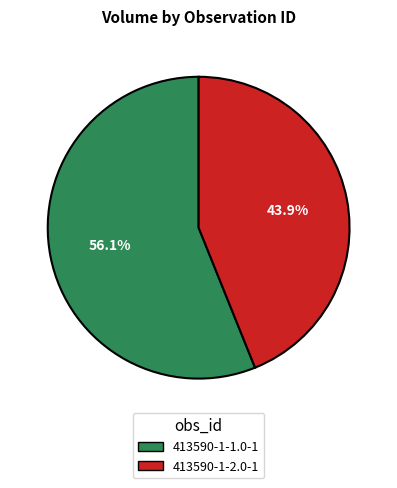

What is the ratio of the value at 413590-1-2.0-1 to the value at 413590-1-1.0-1?

0.8